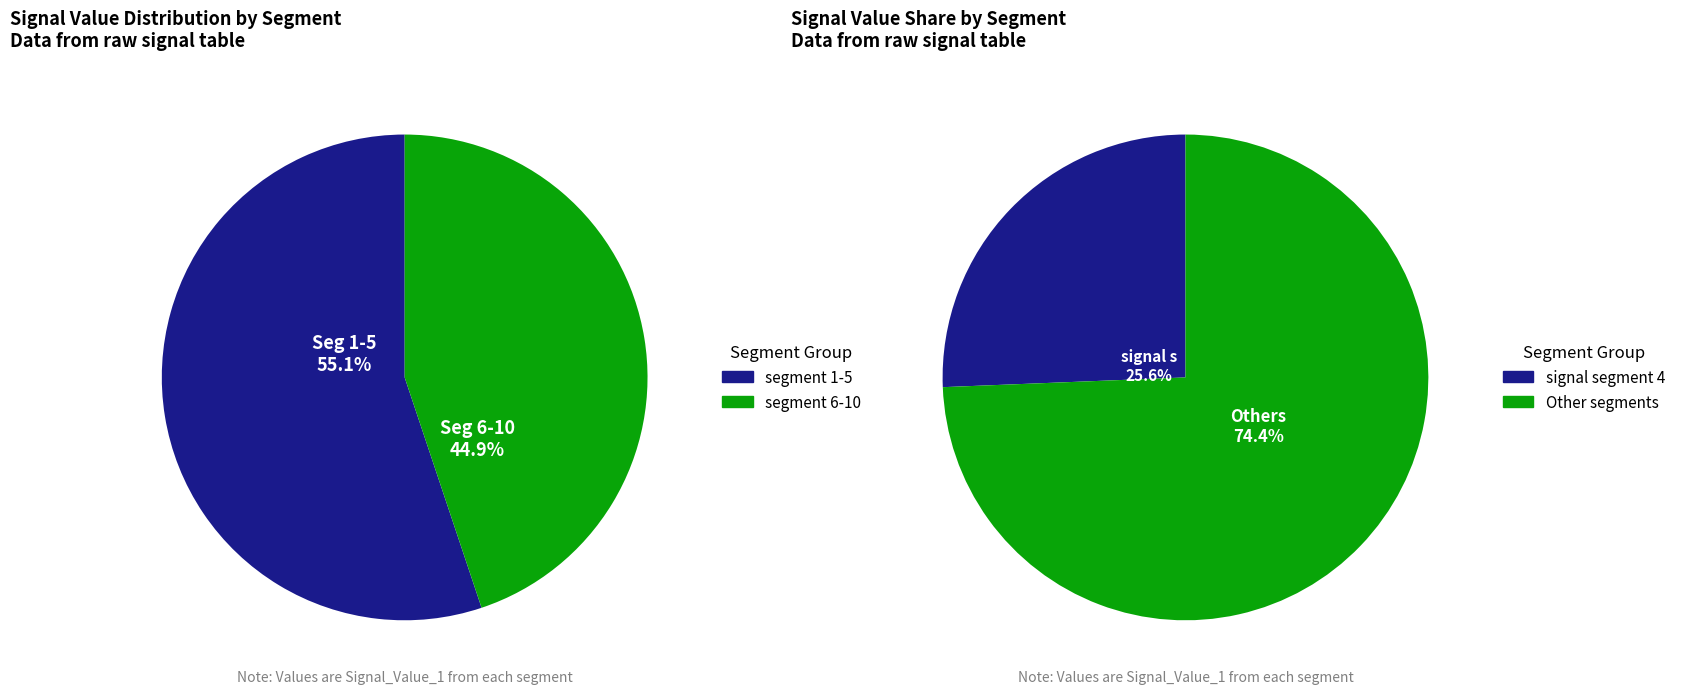

Is the sum of signal segment 10 and signal segment 3 greater than half?

No